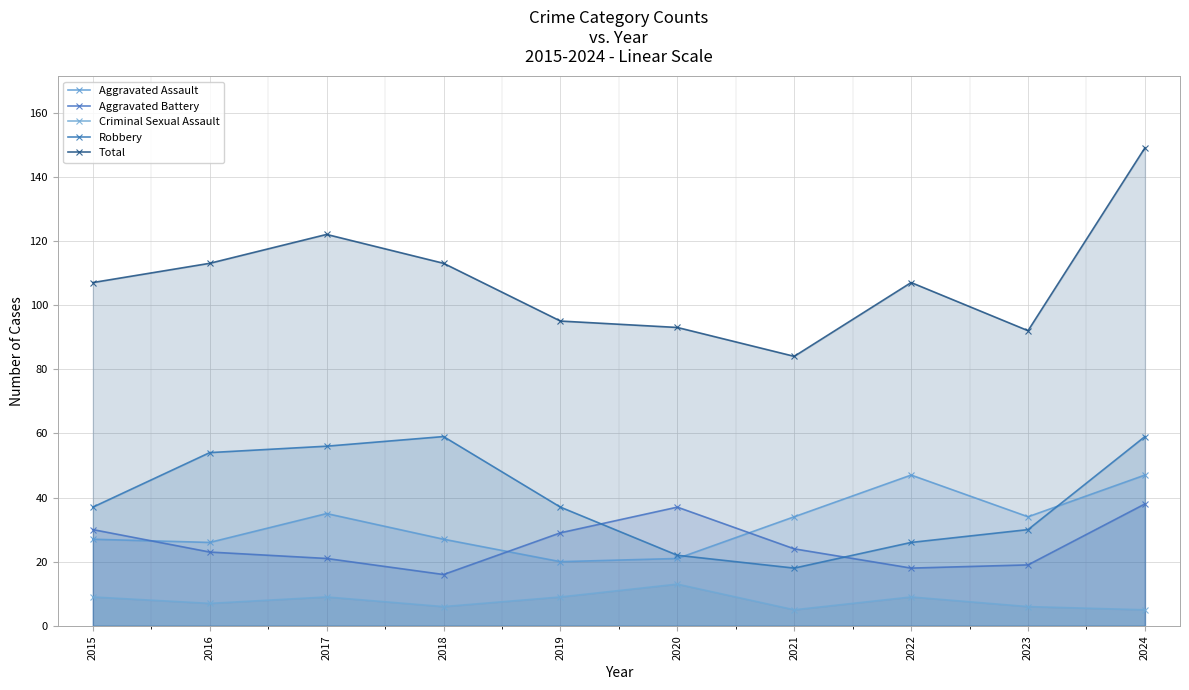

What is the highest value of the Aggravated Assault series?

47